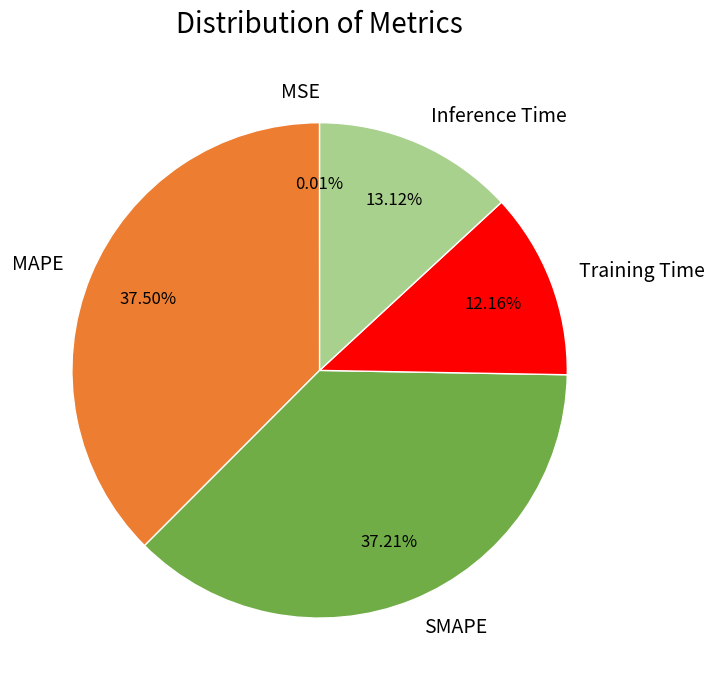

Which has a higher value, Inference Time or MAPE?

MAPE